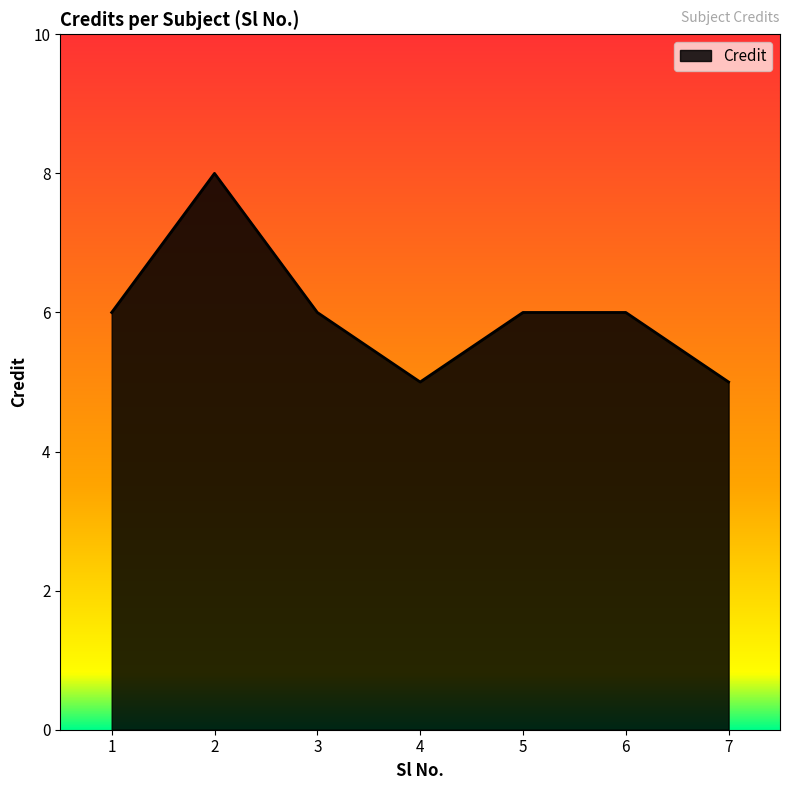

Does the chart display data point markers on the line(s)?

No